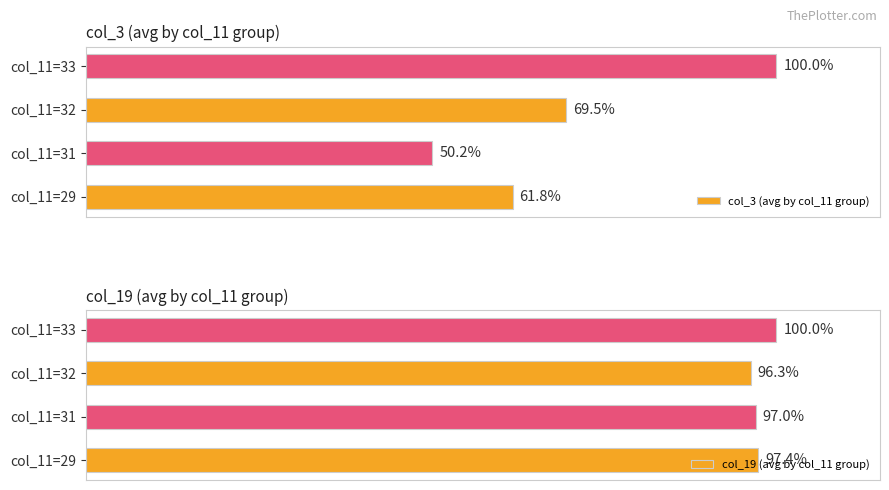

List the labels in order of col_3 (avg by col_11 group) value, smallest first.

col_11=31, col_11=29, col_11=32, col_11=33